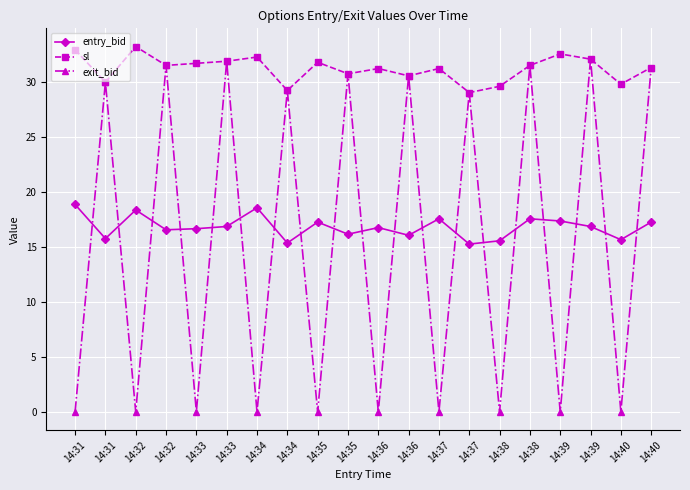

What are all the series names shown in the legend?

entry_bid, sl, exit_bid